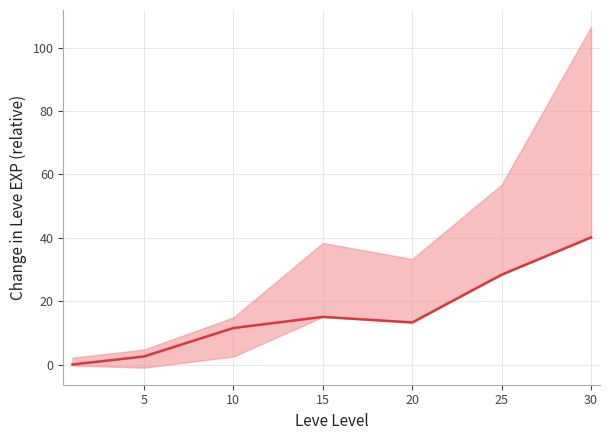

Is this an area chart (filled region under the line)?

No